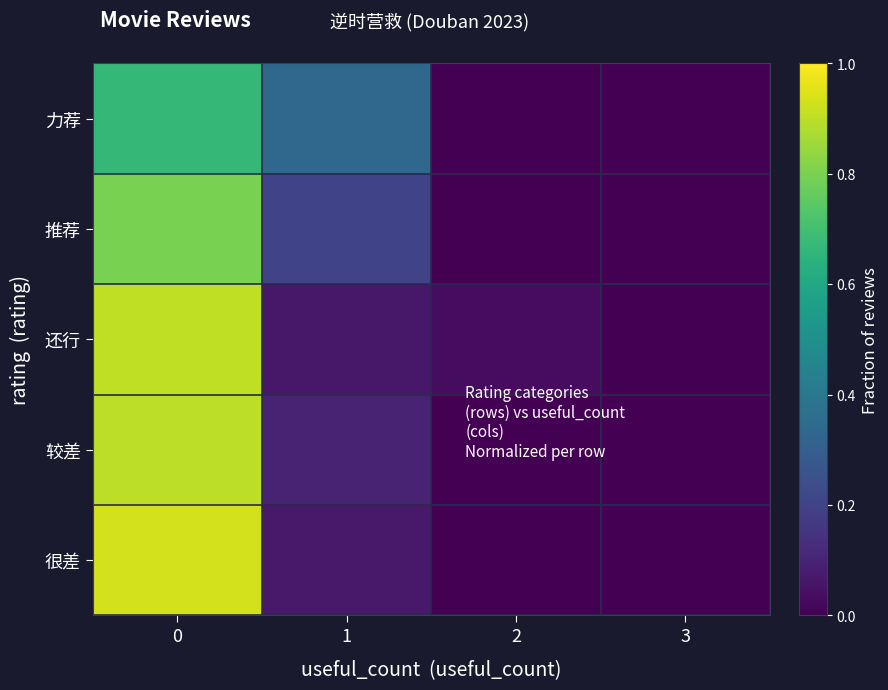

What is the maximum value shown in the chart?

0.9